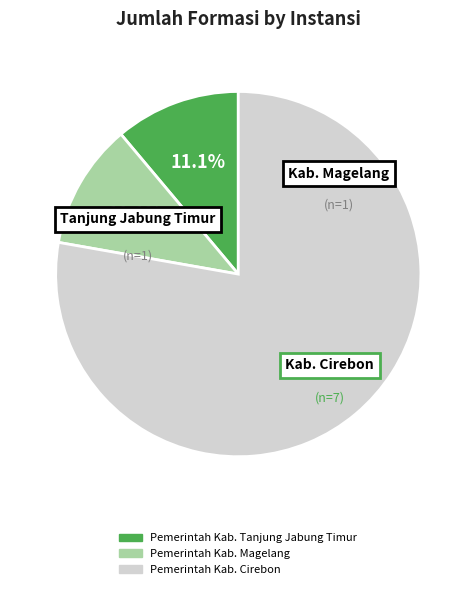

How many slices are in this pie chart?

3